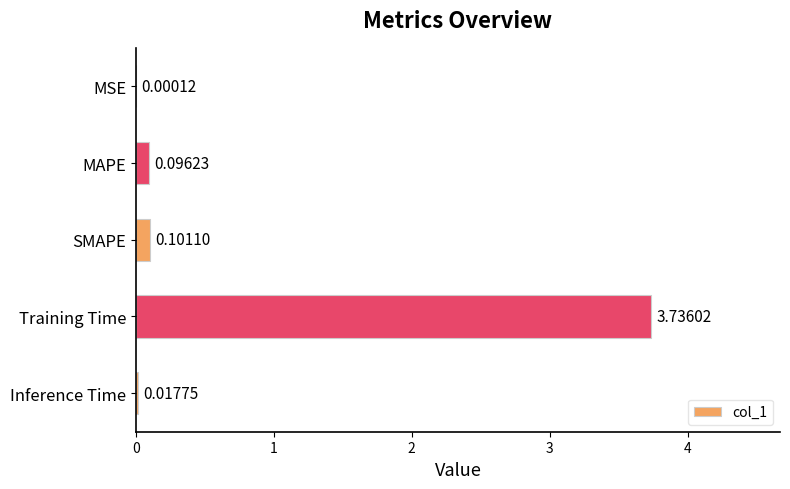

What is the change in value from SMAPE to Training Time?

+3.6